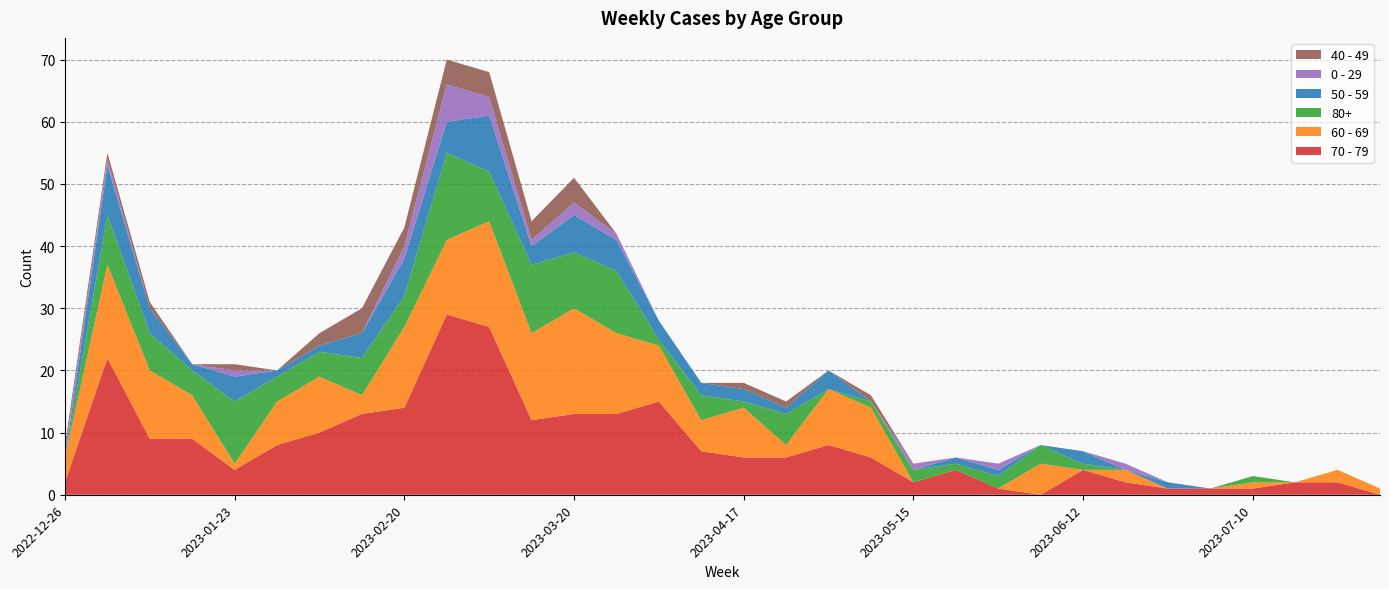

Reading right to left, extract all data points from this chart.

70 - 79: 0	2	2	1	1	1	2	4	0	1	4	2	6	8	6	6	7	15	13	13	12	27	29	14	13	10	8	4	9	9	22	2
60 - 69: 1	2	0	1	0	0	2	0	5	0	0	0	8	9	2	8	5	9	13	17	14	17	12	13	3	9	7	1	7	11	15	4
80+: 0	0	0	1	0	0	0	1	3	2	1	2	1	0	5	1	4	1	10	9	11	8	14	5	6	4	4	10	4	6	8	0
50 - 59: 0	0	0	0	0	1	0	2	0	1	1	0	0	3	1	2	2	3	5	6	3	9	5	6	4	1	1	4	1	4	8	0
0 - 29: 0	0	0	0	0	0	1	0	0	1	0	1	0	0	0	0	0	0	1	2	1	3	6	2	0	0	0	1	0	0	1	1
40 - 49: 0	0	0	0	0	0	0	0	0	0	0	0	1	0	1	1	0	0	0	4	3	4	4	3	4	2	0	1	0	1	1	1